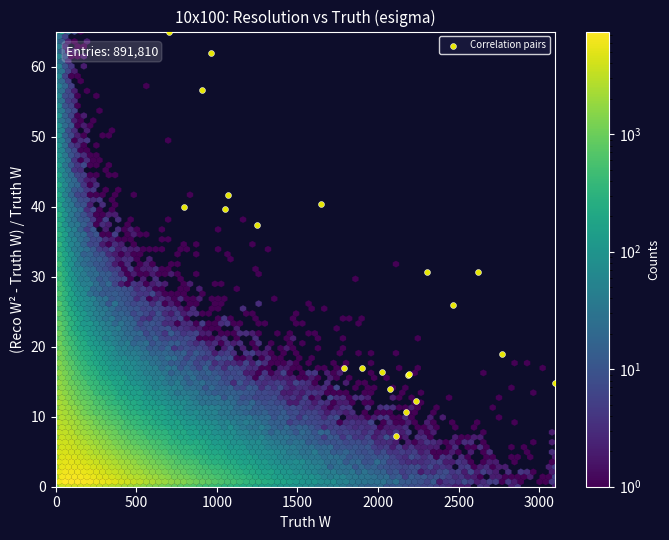

What Y value in the scatter plot is closest to 36?

37.4